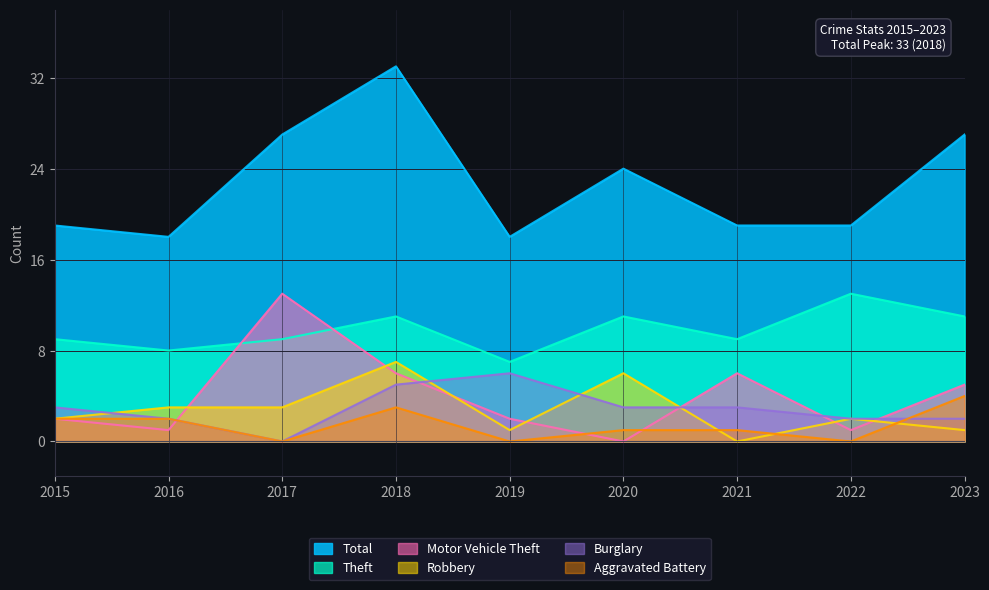

True or false: Robbery and Theft intersect in this chart.

False